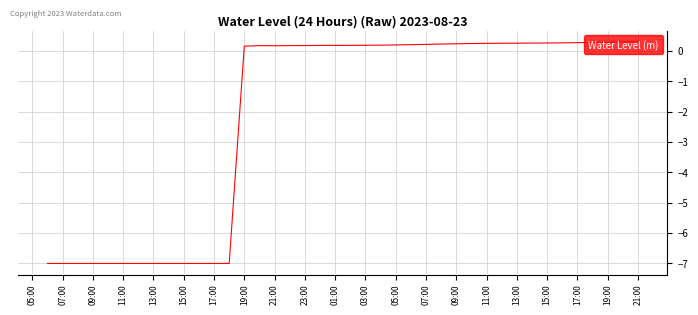

What is the greatest value displayed?

0.3